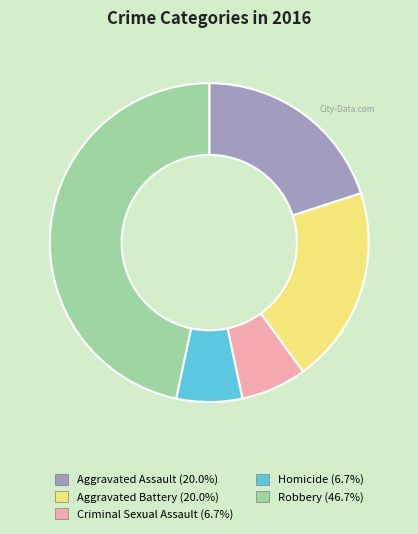

Combined, do Homicide and Aggravated Battery account for over 50%?

No